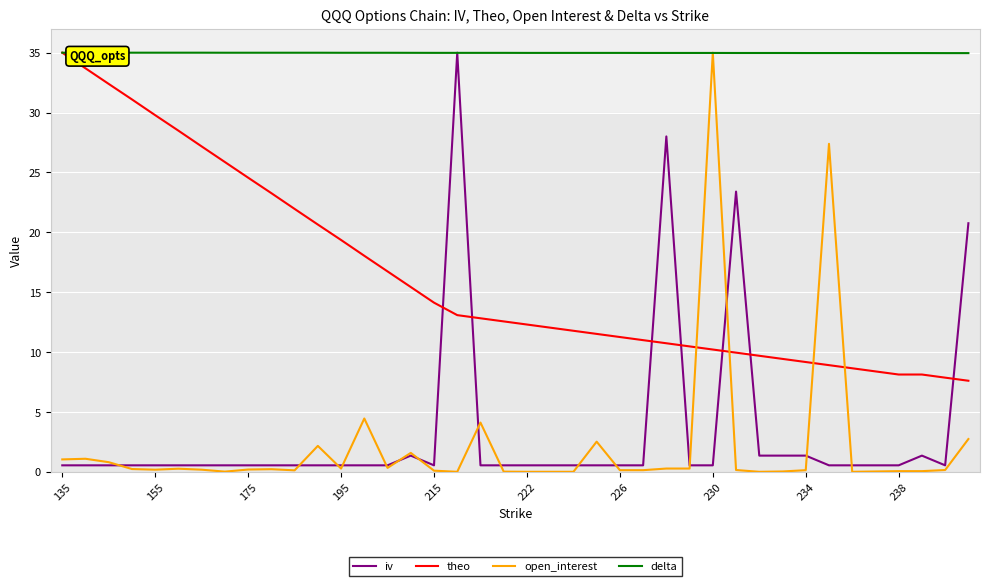

What is the average value of the iv series?

3.3